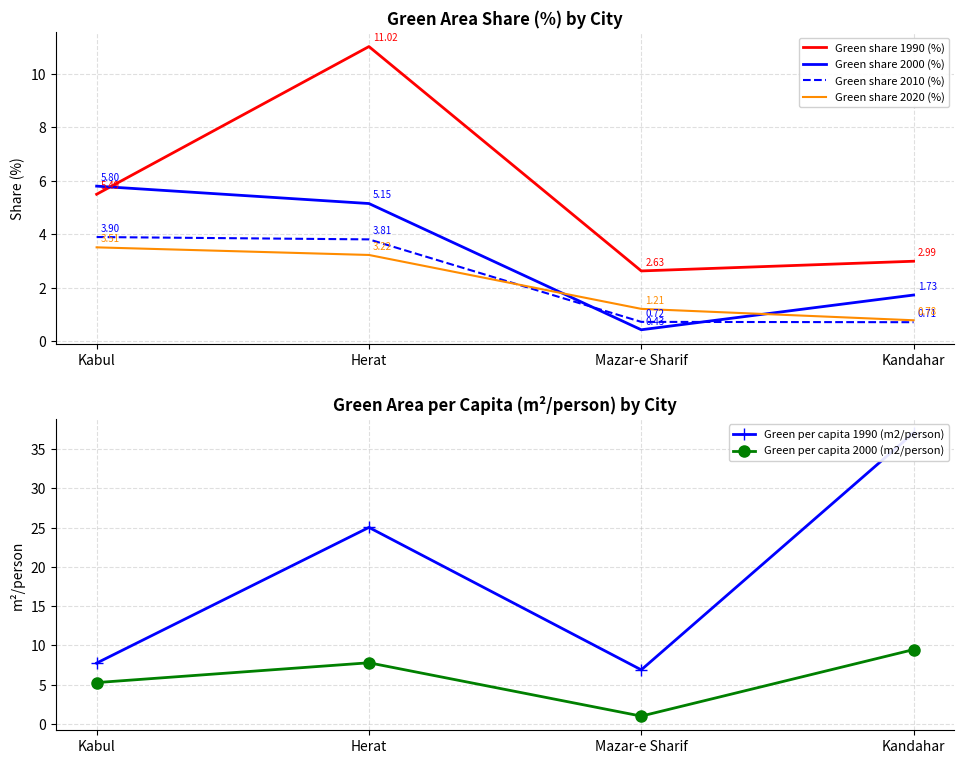

Rank the series at Kandahar from highest to lowest value.

Green per capita 1990 (m2/person), Green per capita 2000 (m2/person), Green share 1990 (%), Green share 2000 (%), Green share 2020 (%), Green share 2010 (%)